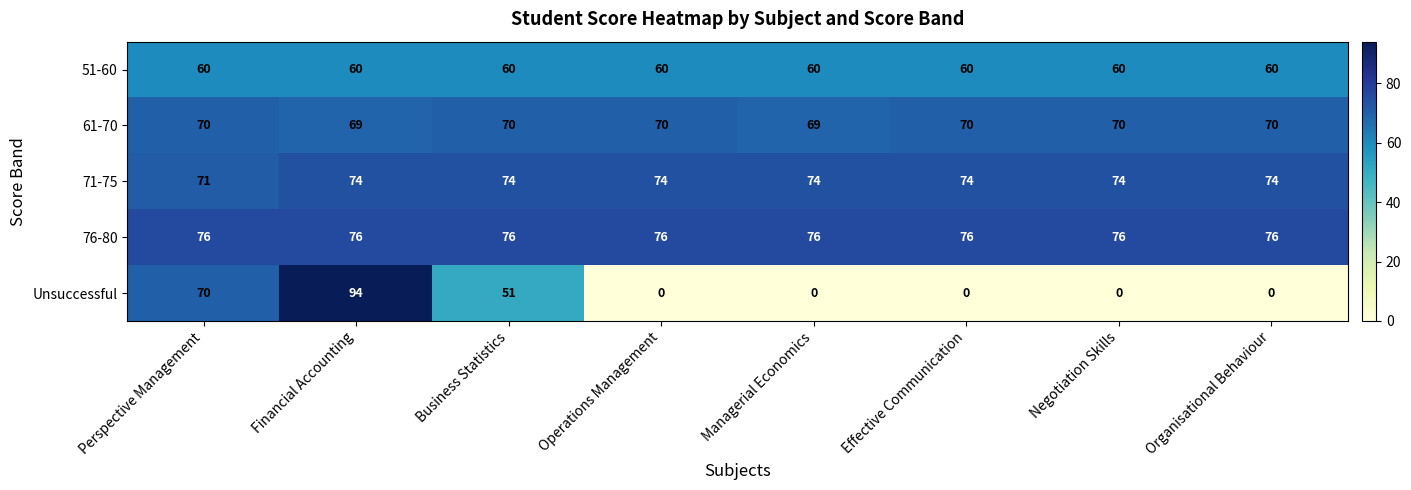

At how many categories does at least one series exceed 66?

8